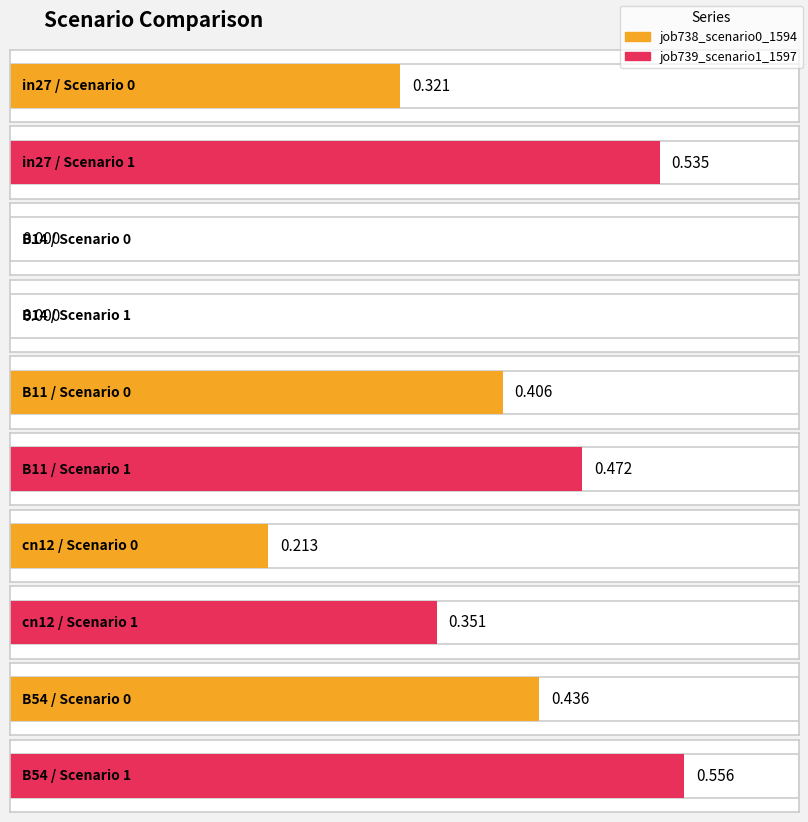

Rank the categories by job739_scenario1_1597 value from highest to lowest.

B54, in27, B11, cn12, B14